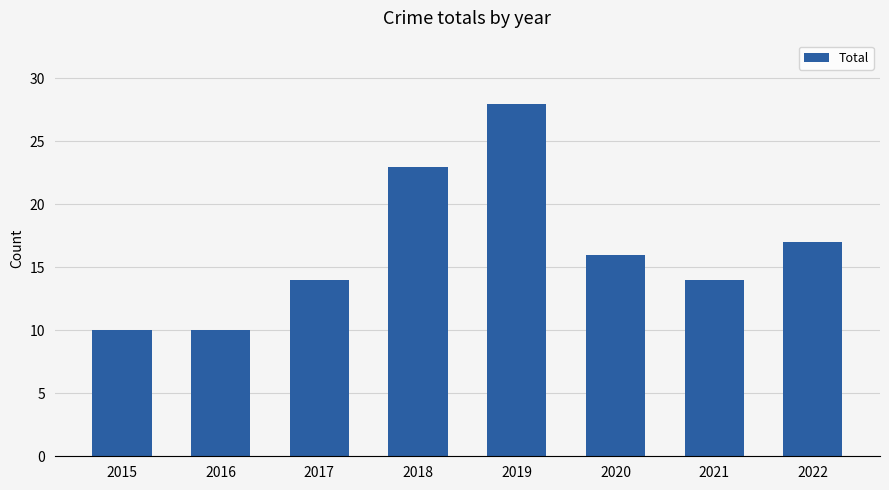

How many bars are there in total?

8